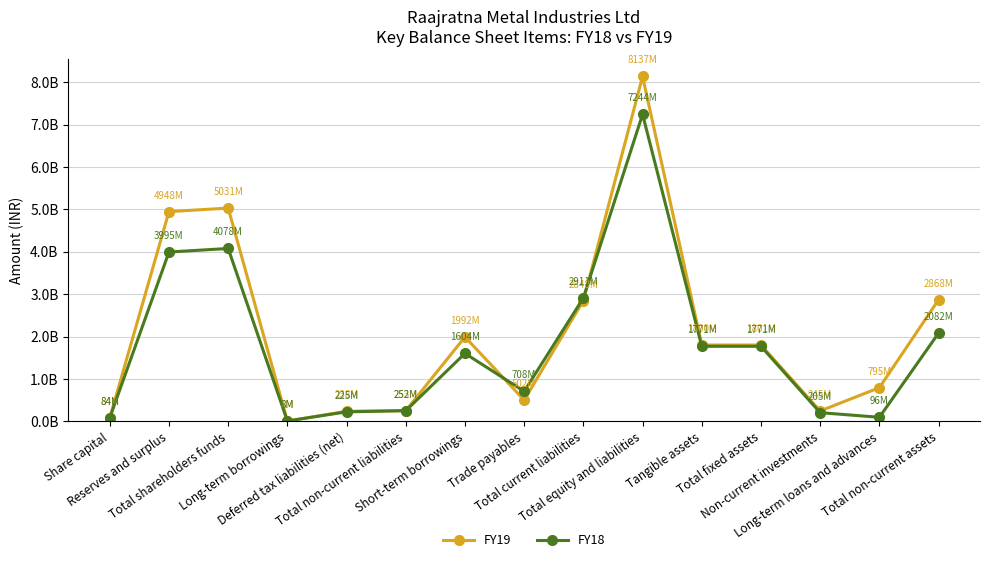

Which series ends up on top after the final intersection of FY18 and FY19?

FY19